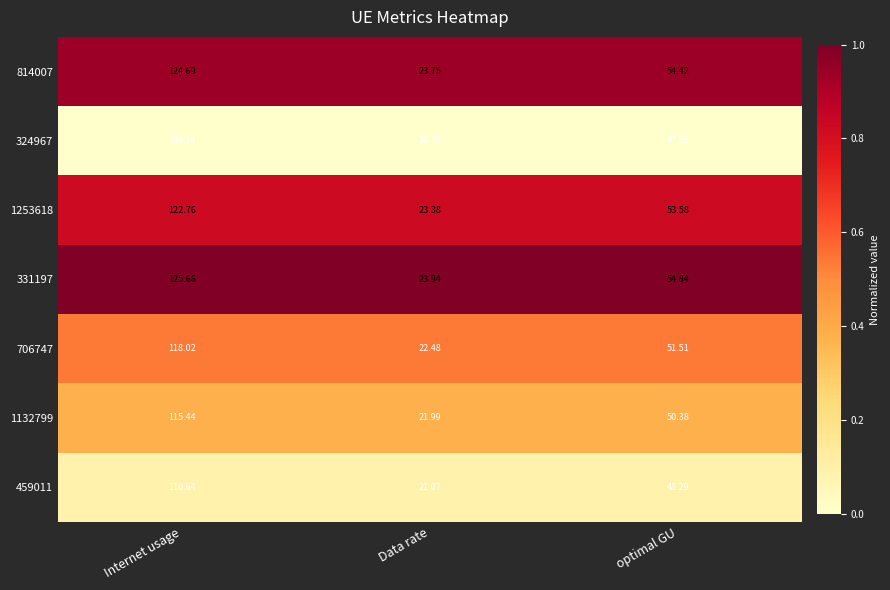

Where does the 331197 series first go above 54?

Internet usage